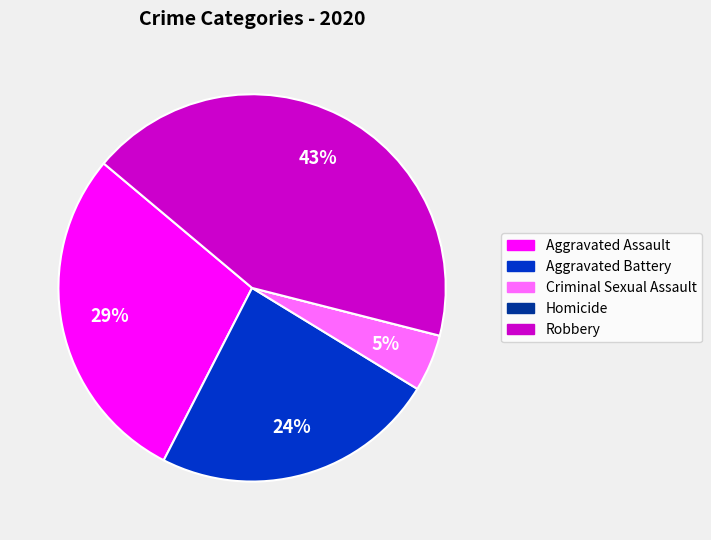

Between Aggravated Battery and Robbery, which is larger?

Robbery